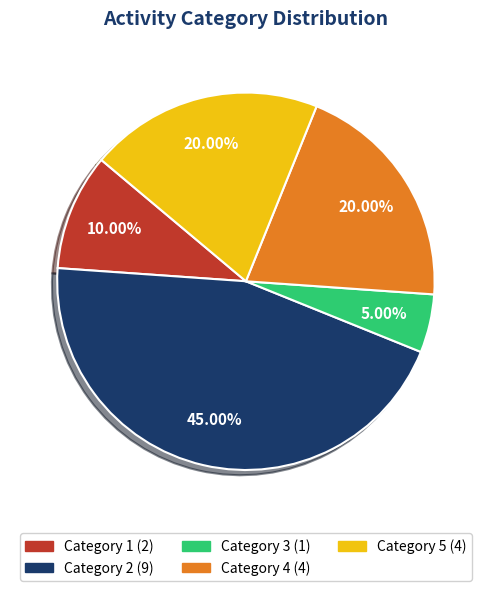

Is there any slice that represents more than half of the pie?

No